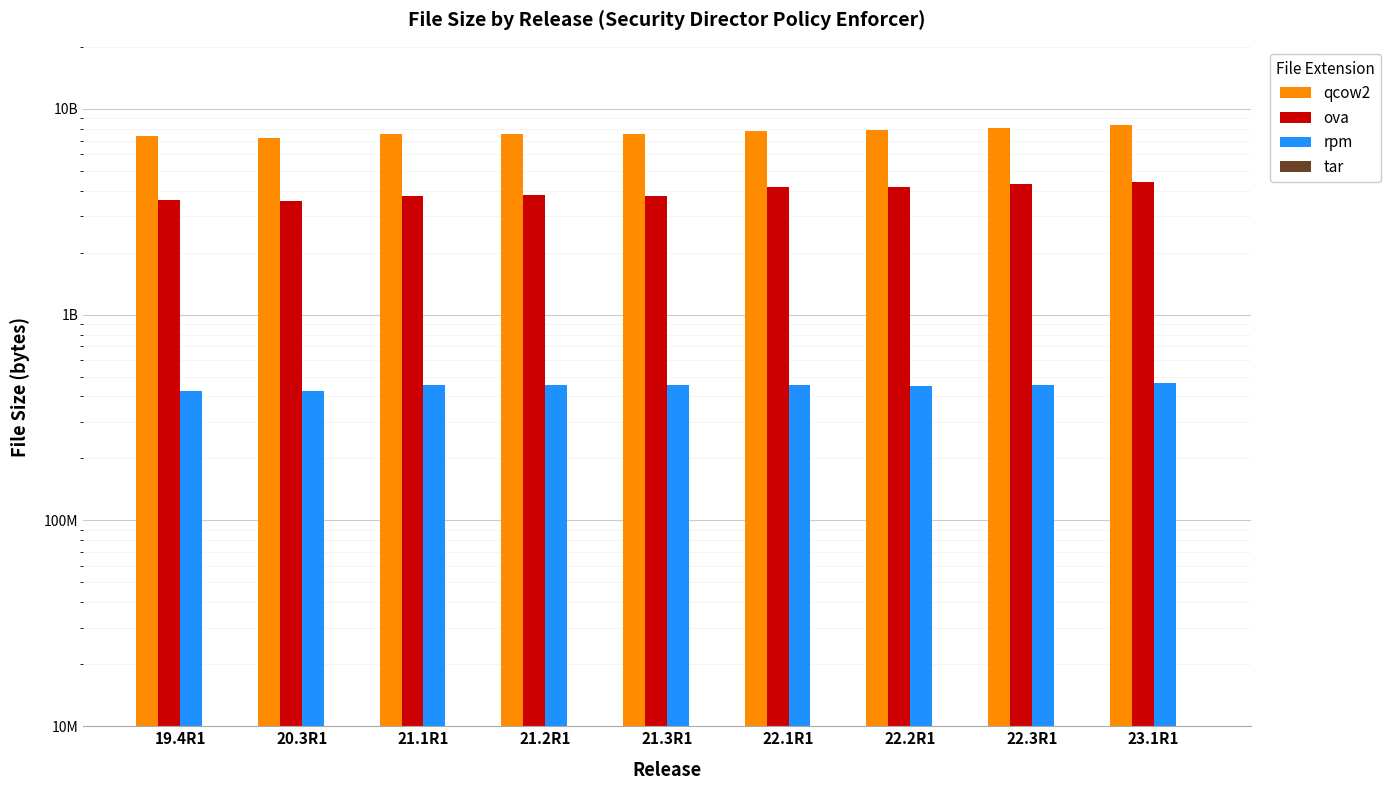

What position from the left is 21.3R1?

5